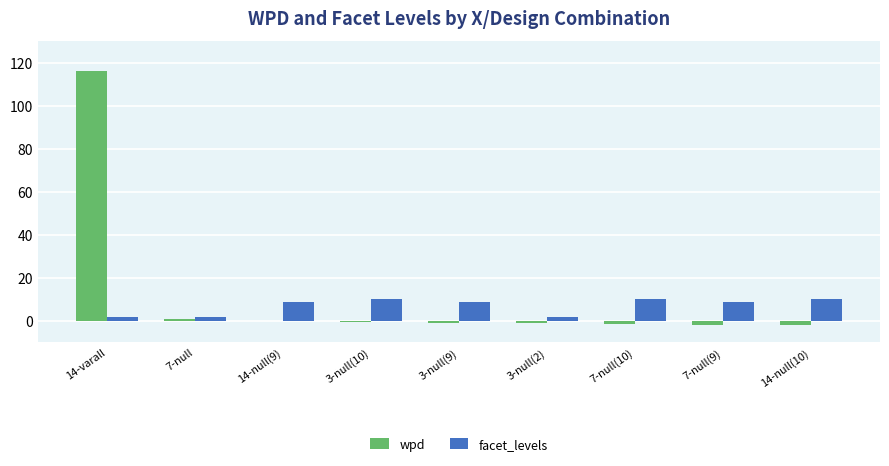

At which category is the sum across all series the highest?

14-varall